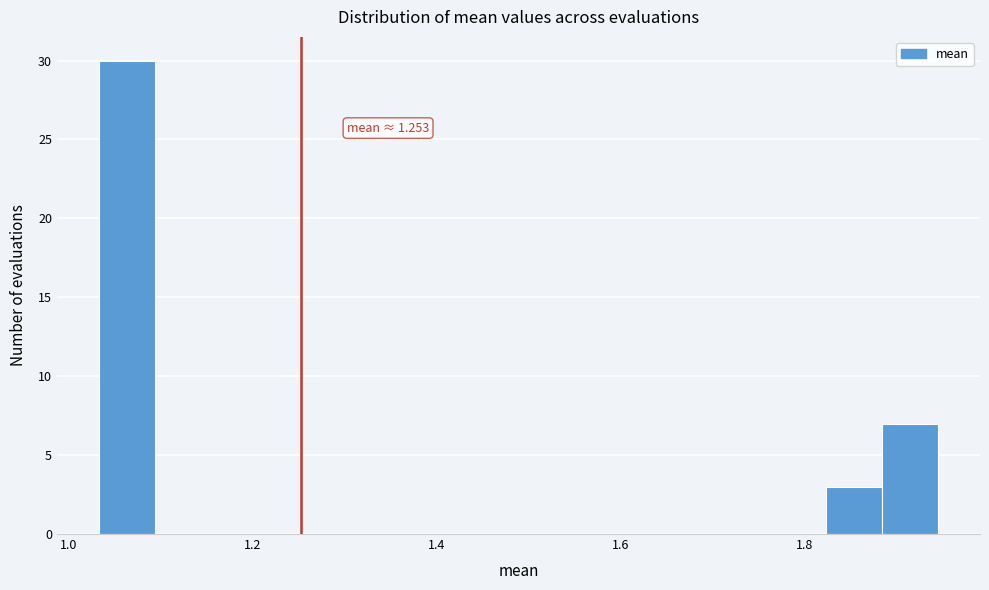

Read against the x-axis, roughly where is the centre of the tallest bar?

1.06